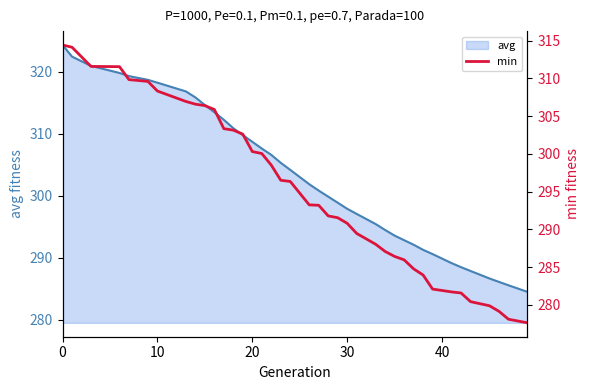

How many data points are less than 293?

18